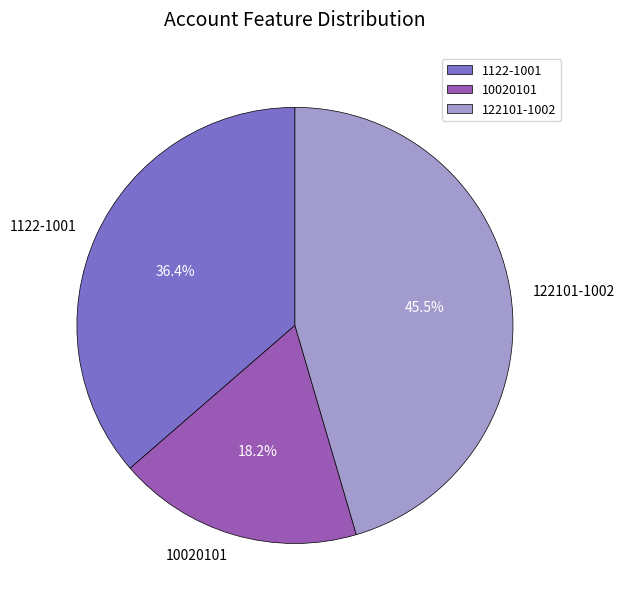

What is the smallest slice in the pie chart?

10020101